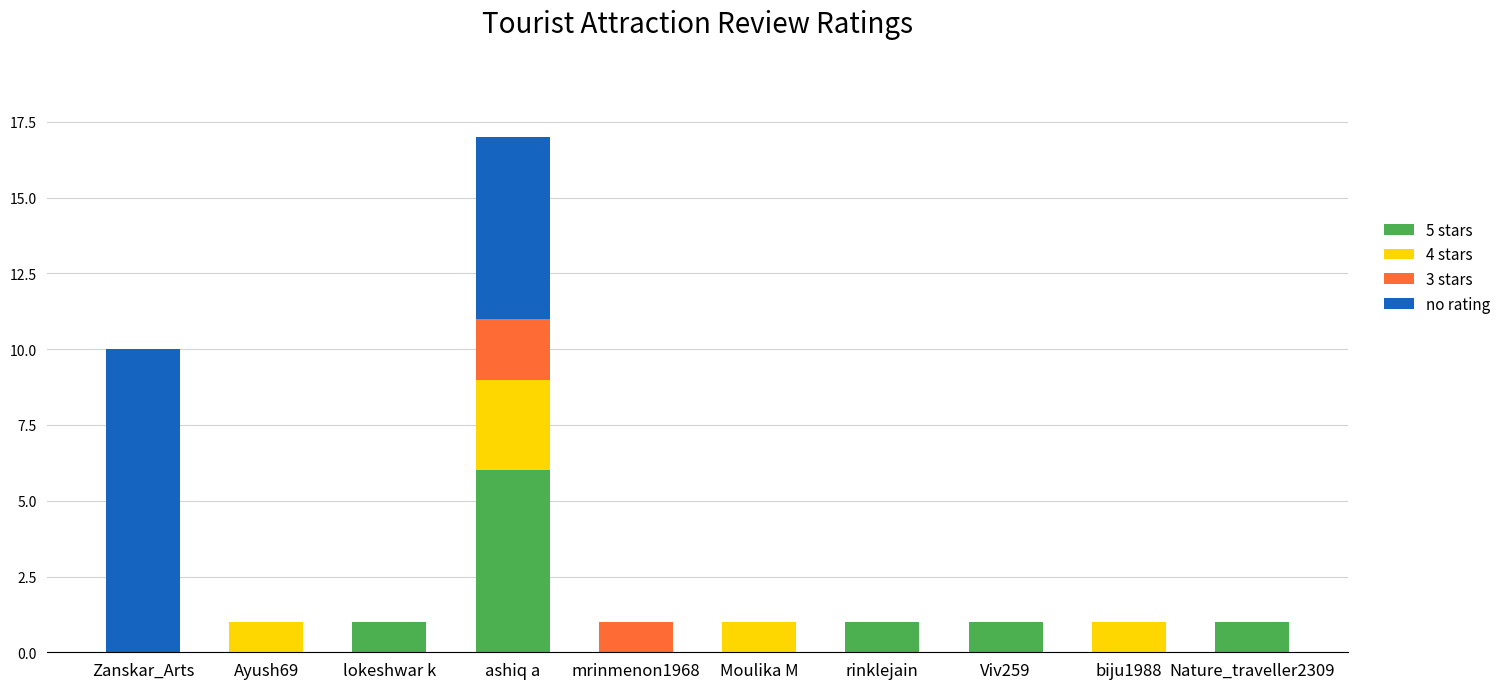

The 5 stars series shows 1 at lokeshwar k. True or false?

True